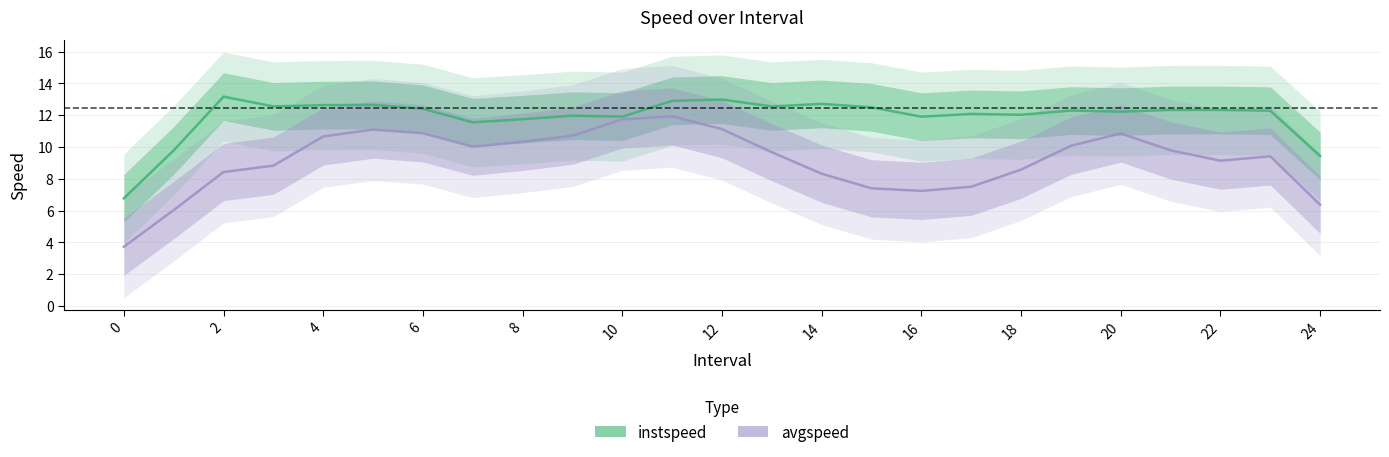

How many lines are shown in the chart?

2